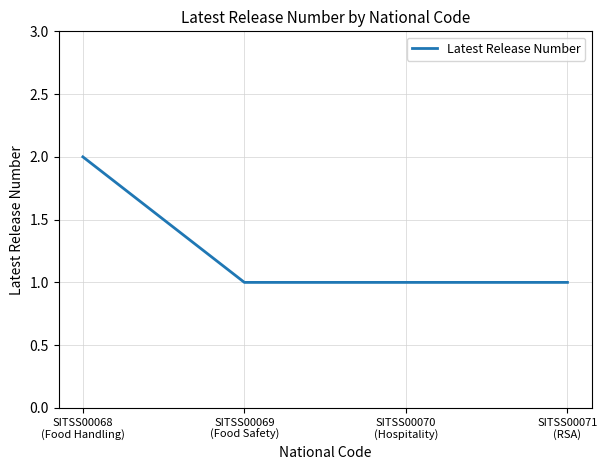

Read the value at SITSS00069
(Food Safety).

1